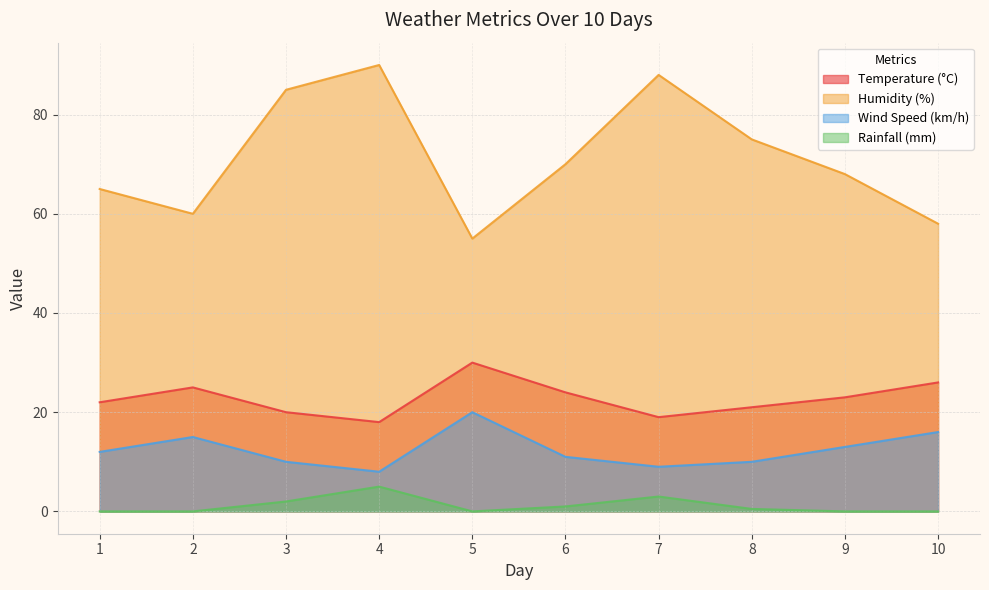

Which category has the lowest value in the Rainfall (mm) series?

1